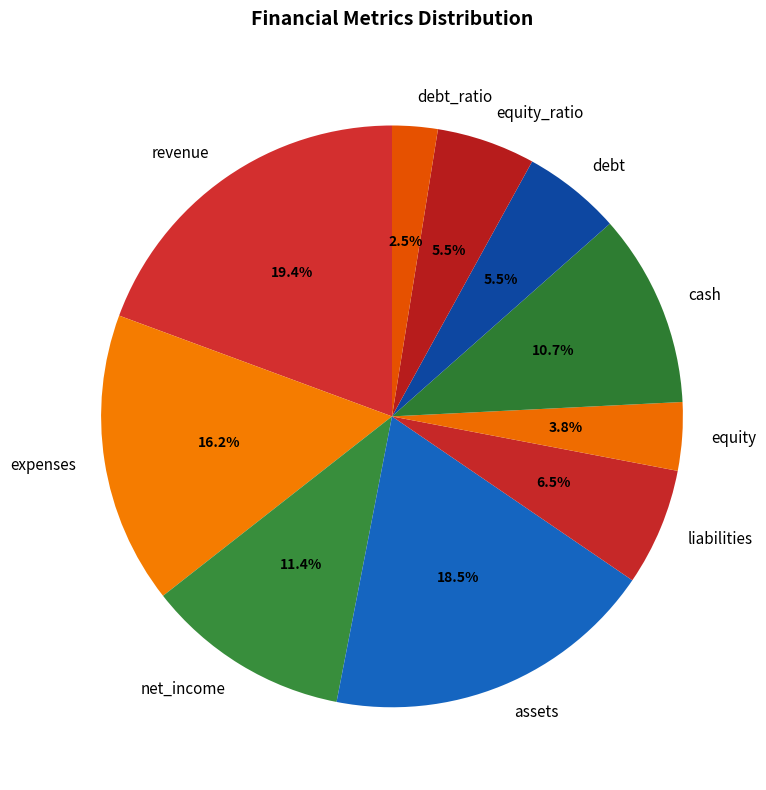

What percentage is NOT represented by cash?

89.3%